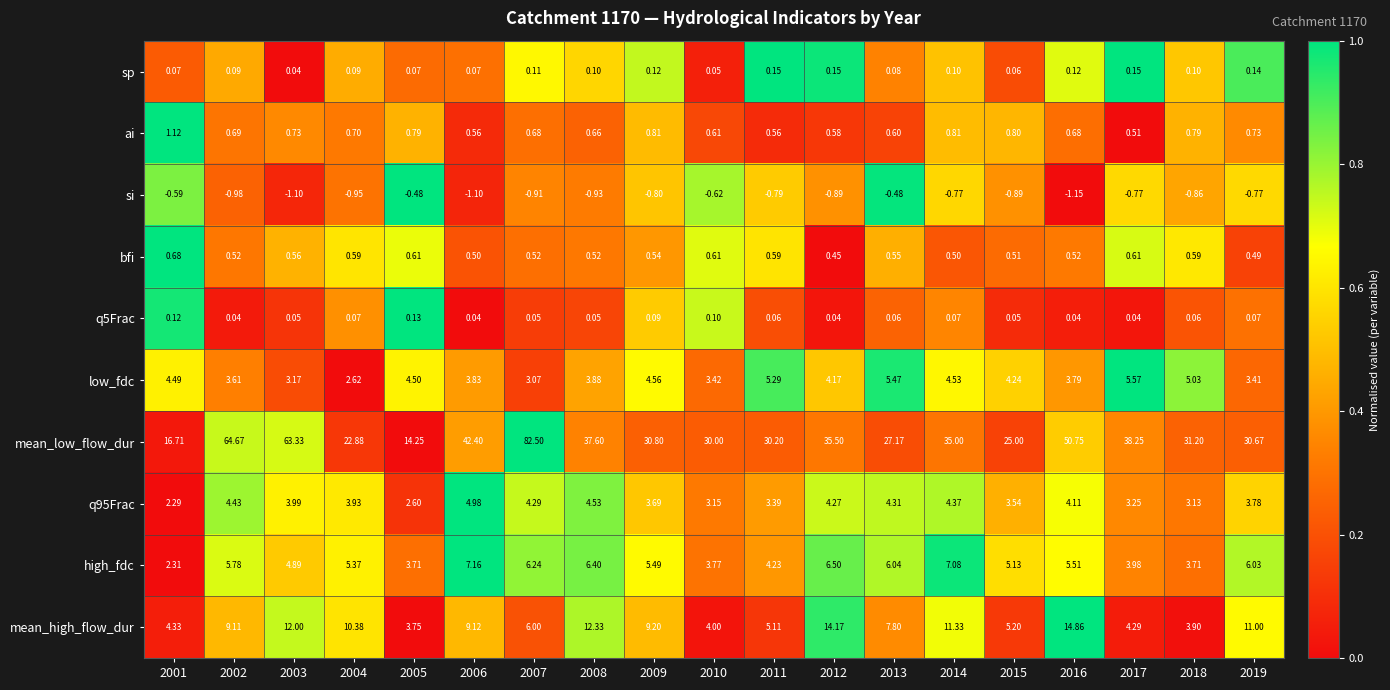

Which series has the largest total across all categories?

mean_low_flow_dur